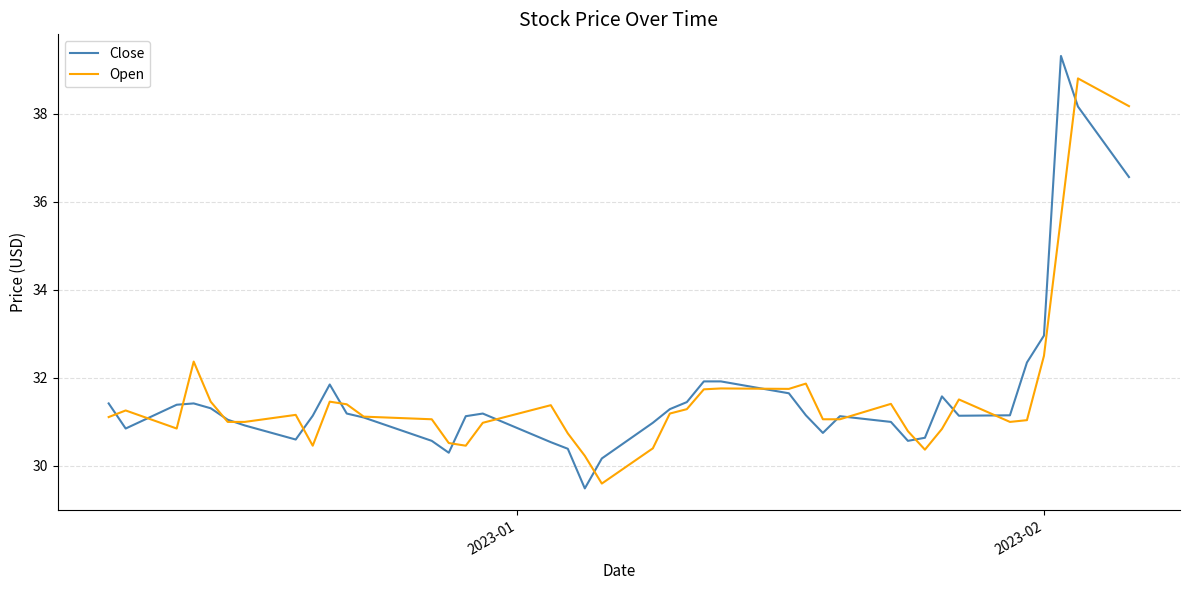

What is the maximum value shown in the chart?

39.3